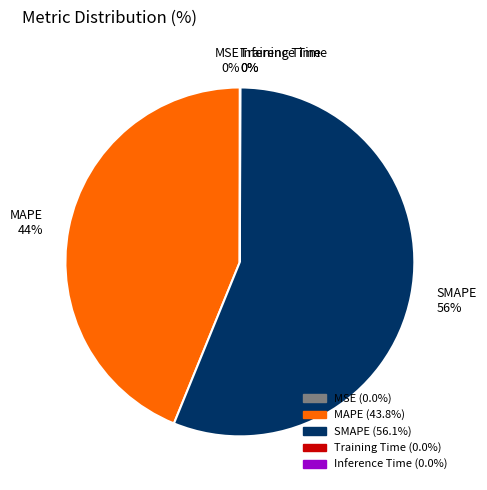

To the nearest percent, what is the average slice percentage?

20%